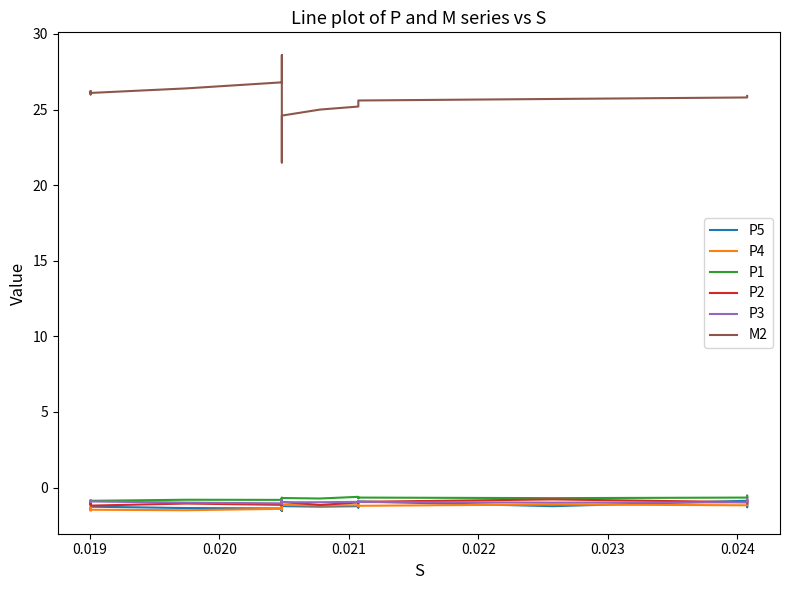

In M2, how many points are higher than both neighbors (excluding endpoints)?

1